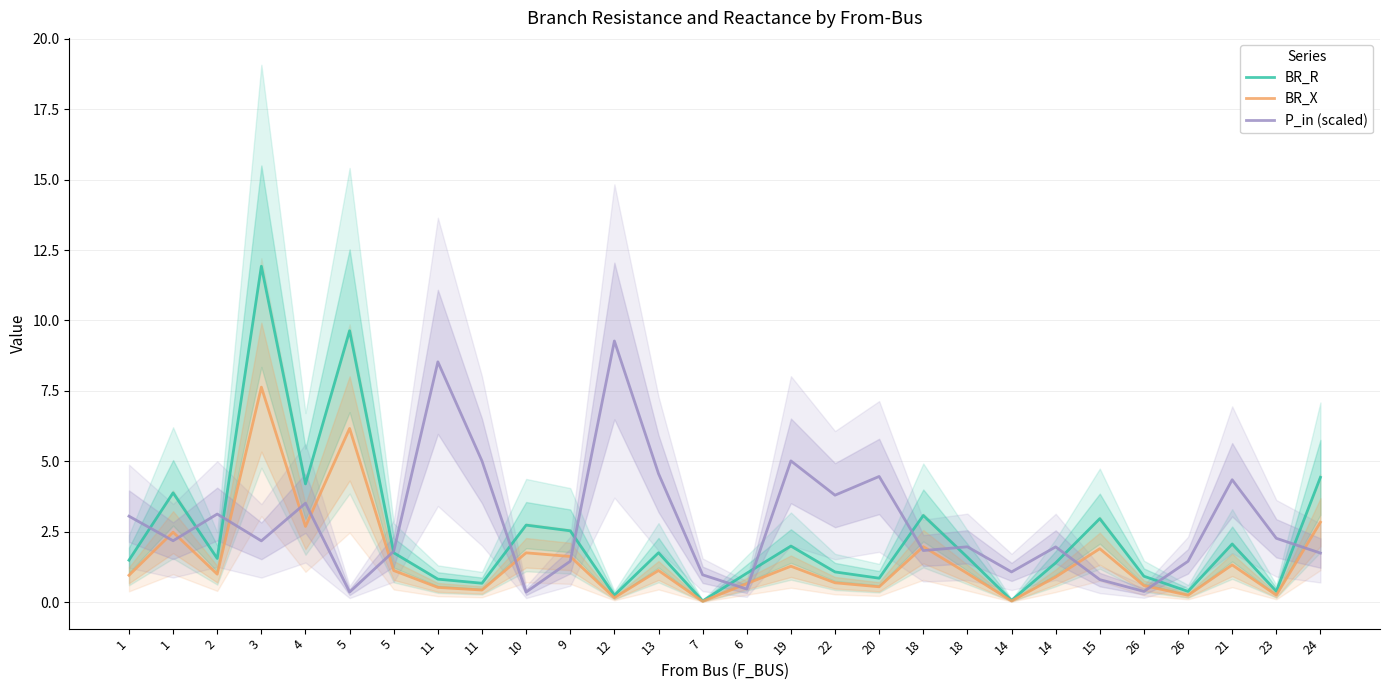

Is the value of BR_X at 15 greater than the value of P_in (scaled) at 12?

No